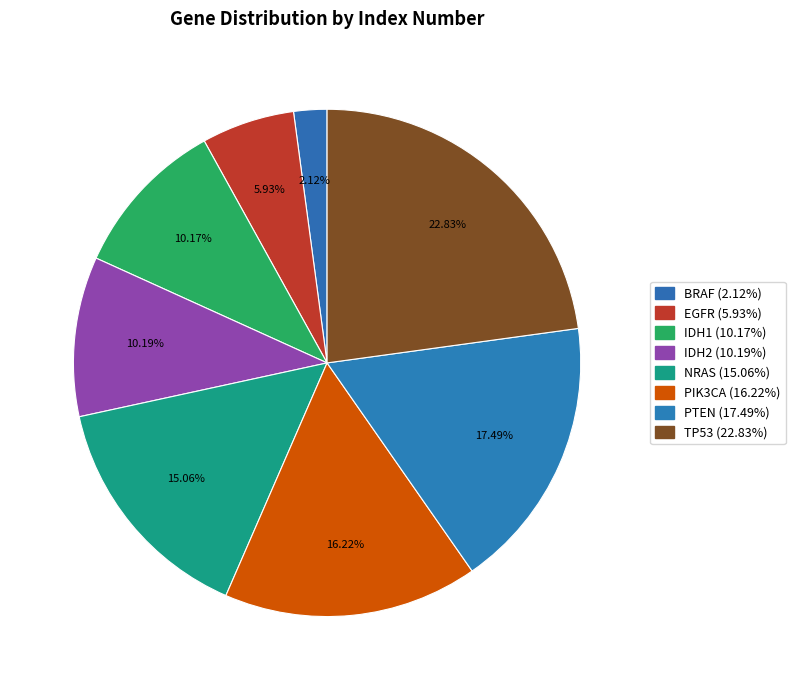

How many slices are in this pie chart?

8